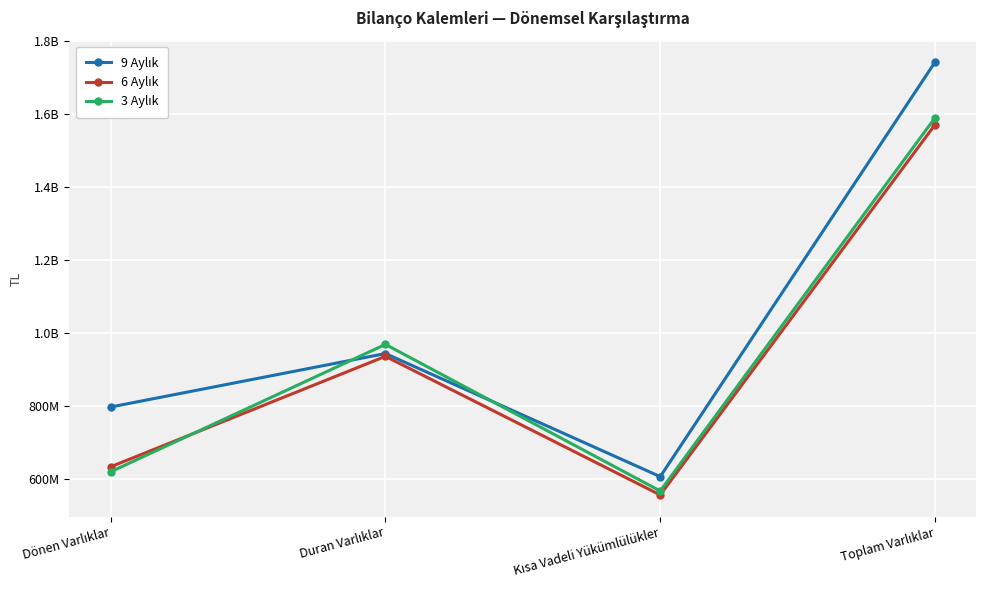

Where does the 9 Aylık series first go above 944642667?

Toplam Varlıklar